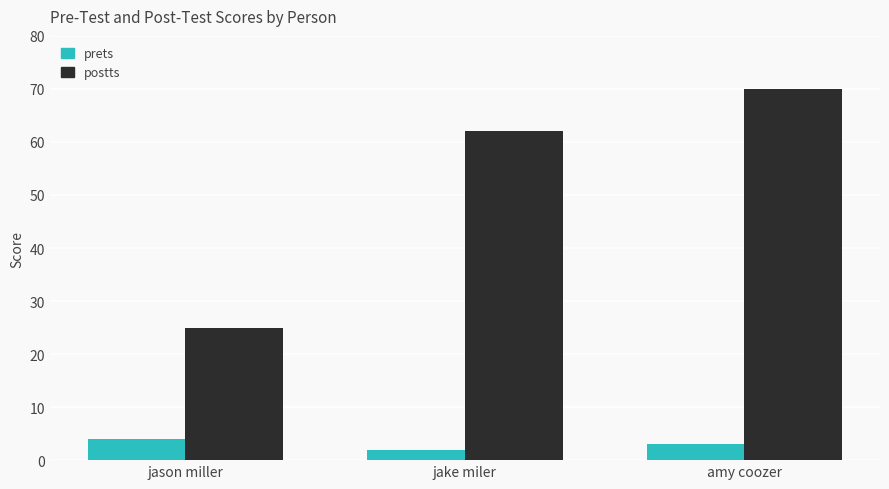

What is the value of the prets bar at the 3rd from the left?

3